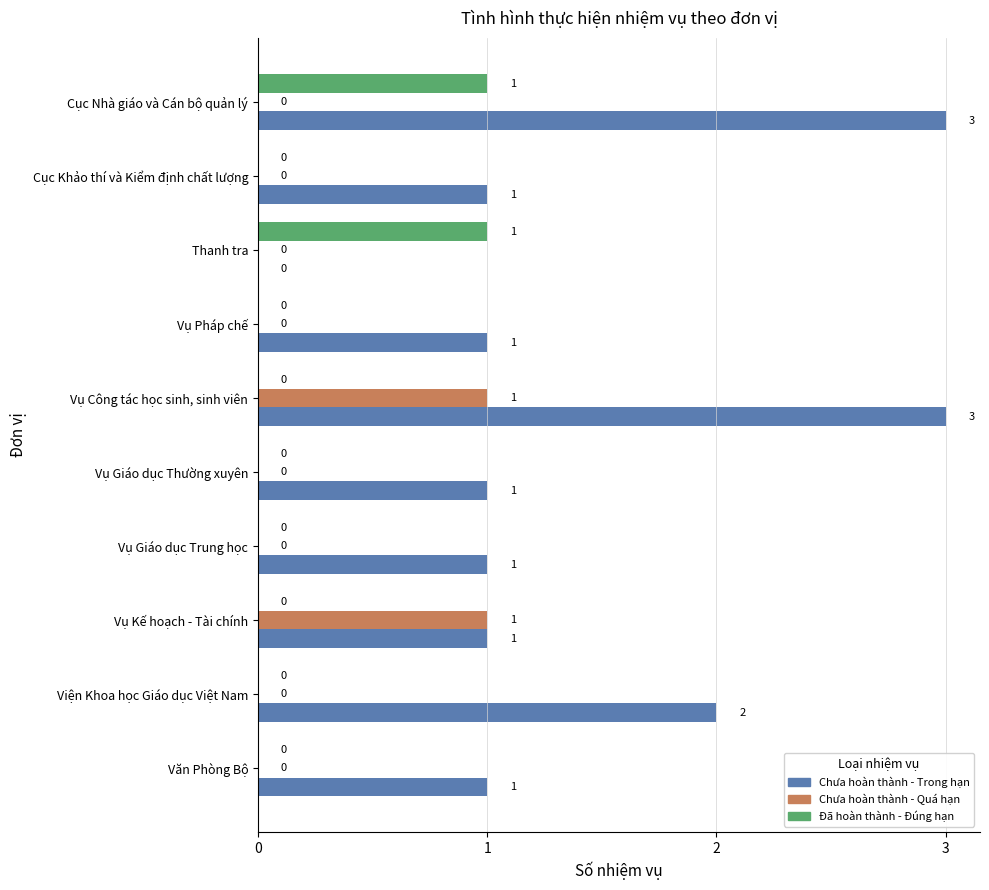

What is the greatest value displayed?

3